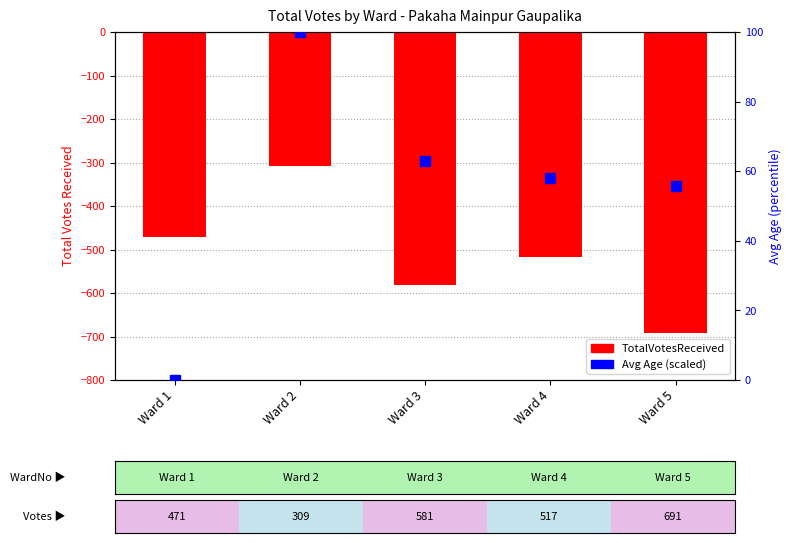

Reading right to left, what are all the values shown in this chart?

TotalVotesReceived: Ward 5=-691.0	Ward 4=-517.0	Ward 3=-581.0	Ward 2=-309.0	Ward 1=-471.0
Avg Age (scaled): Ward 5=55.9	Ward 4=58.1	Ward 3=62.9	Ward 2=100.0	Ward 1=0.0